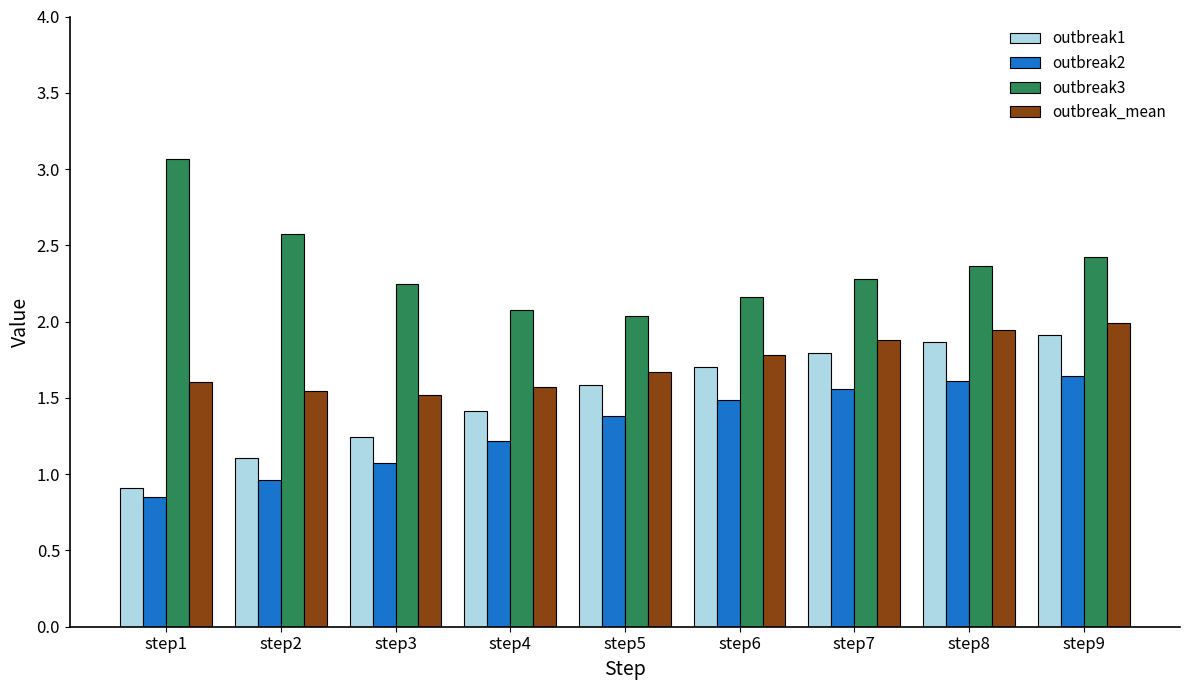

What are all the series names shown in the legend?

outbreak1, outbreak2, outbreak3, outbreak_mean